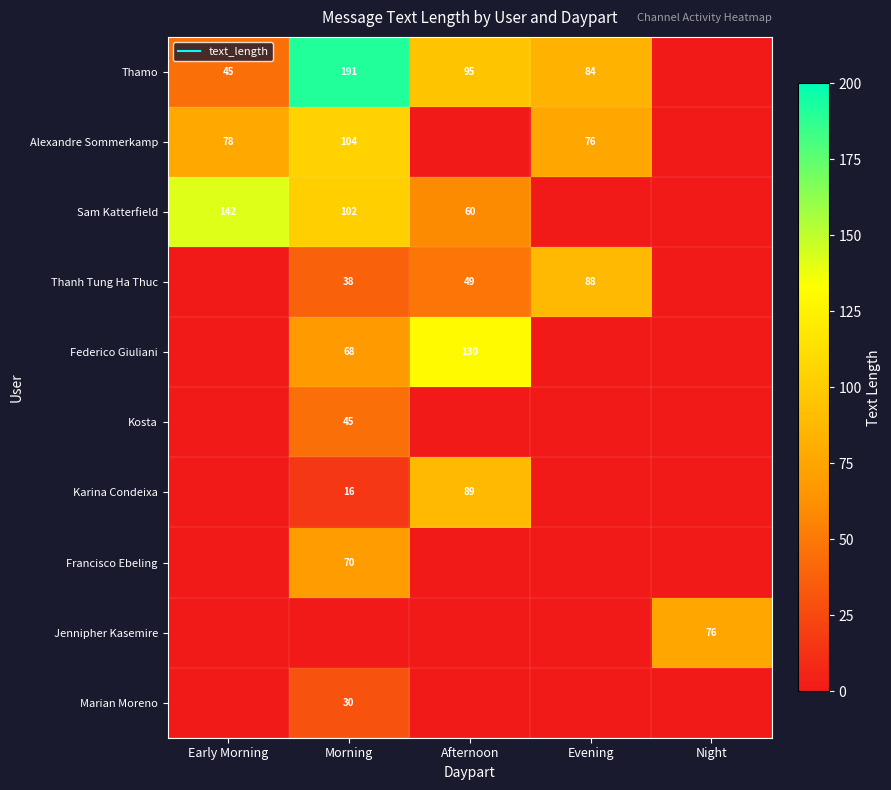

Is it true that Marian Moreno equals 48 at Morning?

False